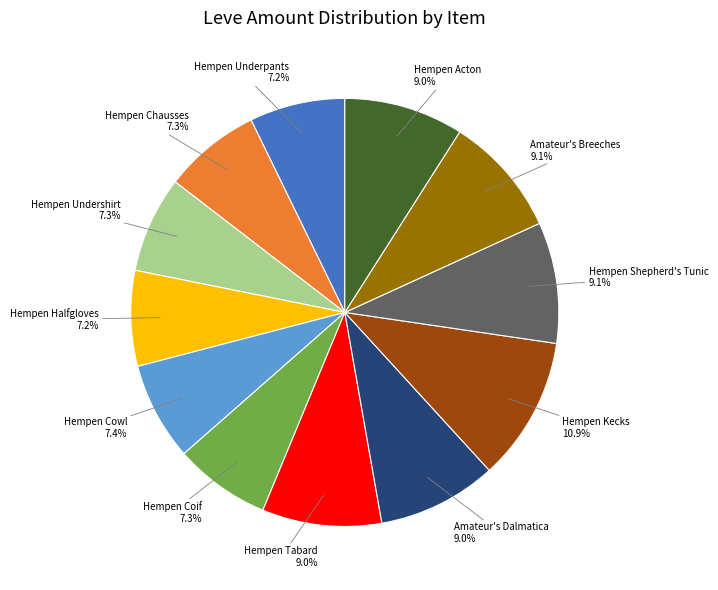

Which category has the biggest portion of the pie?

Hempen Kecks